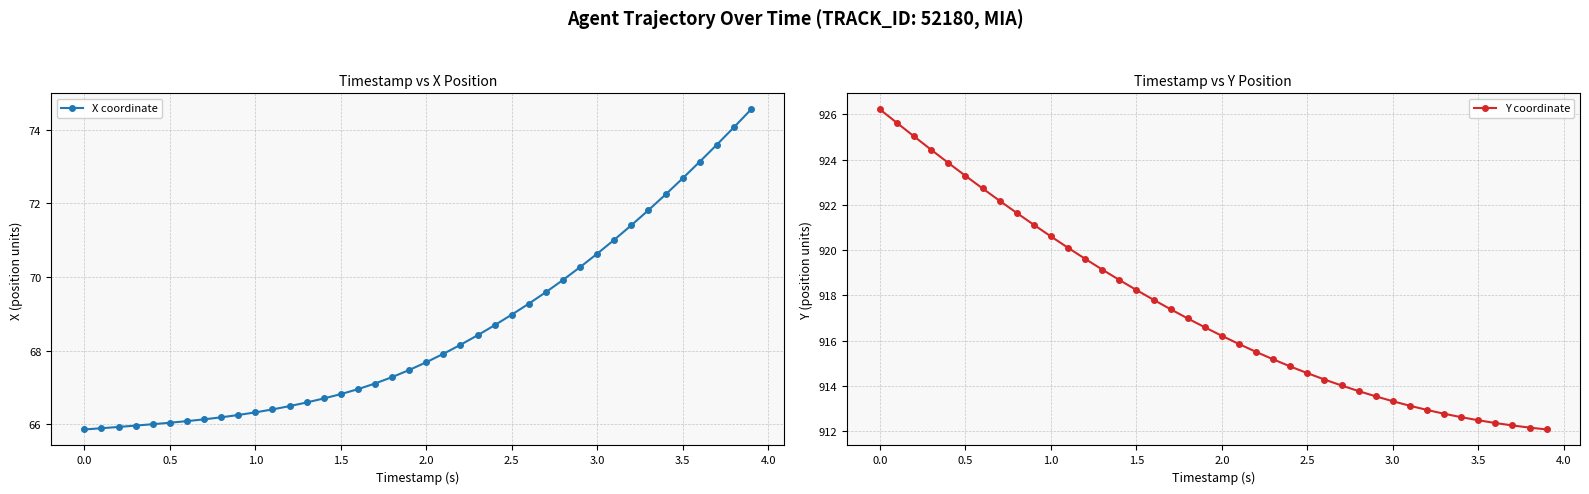

Is it true that X coordinate equals 25.1 at 2.0?

False